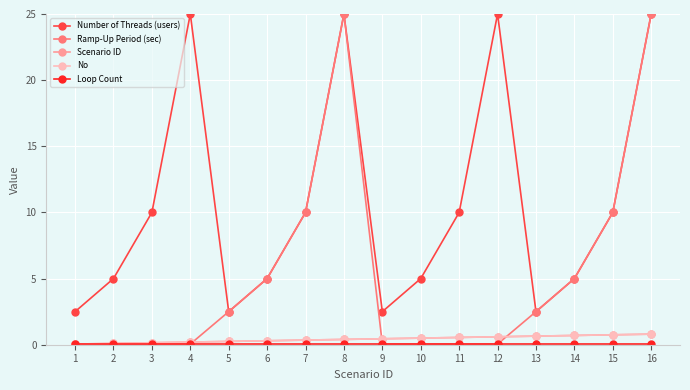

True or false: Scenario ID and Loop Count intersect in this chart.

False